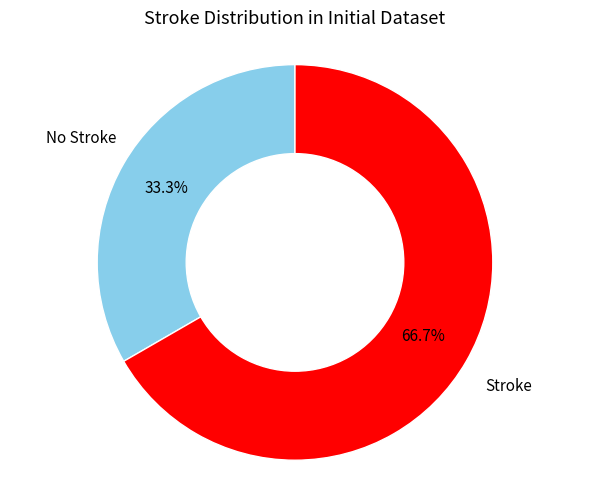

What is the majority slice?

Stroke